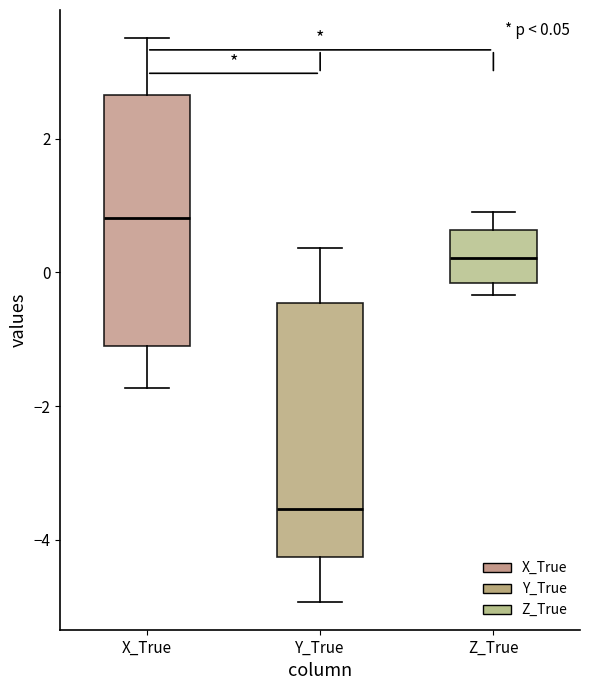

Which box has the highest median line?

X_True